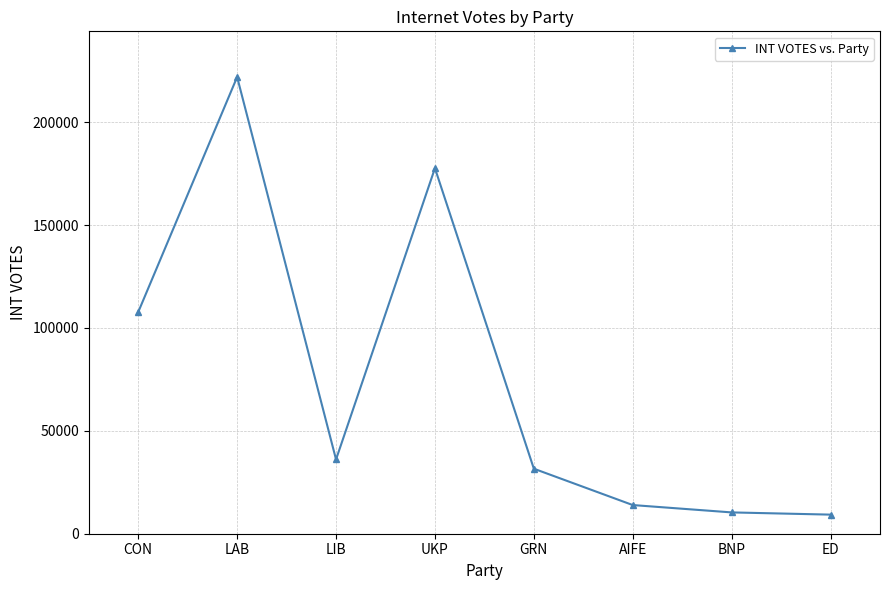

What is the change in value from CON to BNP?

-97373